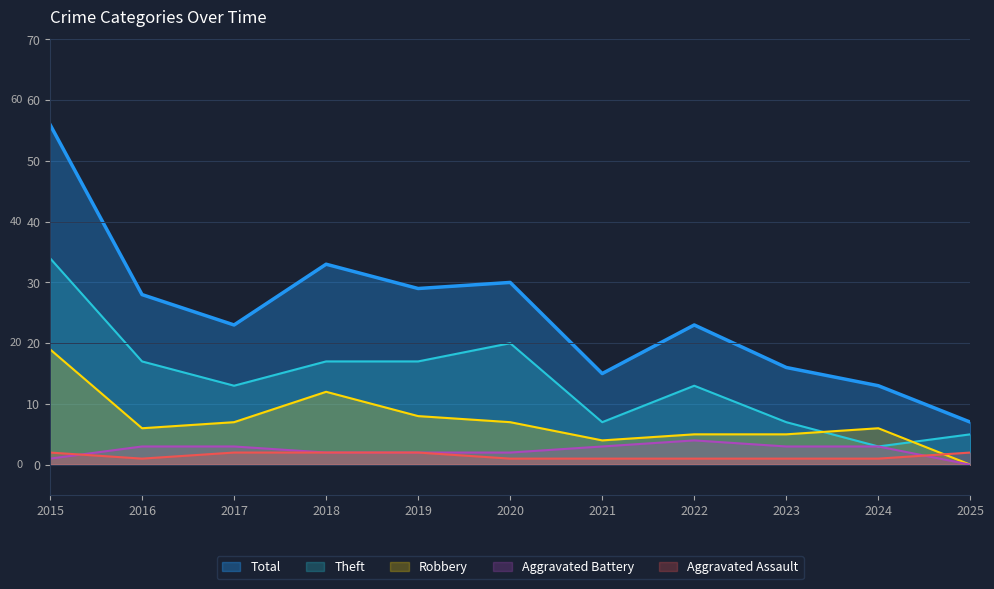

Reading left to right, extract all data points from this chart.

Aggravated Assault: 2	1	2	2	2	1	1	1	1	1	2
Aggravated Battery: 1	3	3	2	2	2	3	4	3	3	0
Robbery: 19	6	7	12	8	7	4	5	5	6	0
Theft: 34	17	13	17	17	20	7	13	7	3	5
Total: 56	28	23	33	29	30	15	23	16	13	7